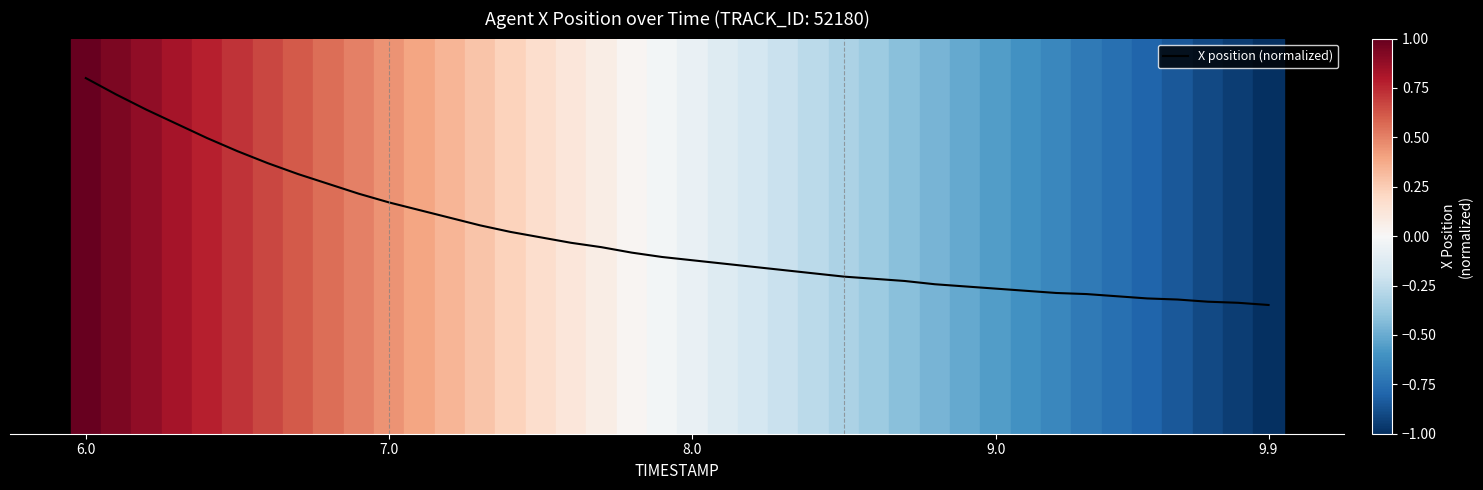

Is this an area chart (filled region under the line)?

No